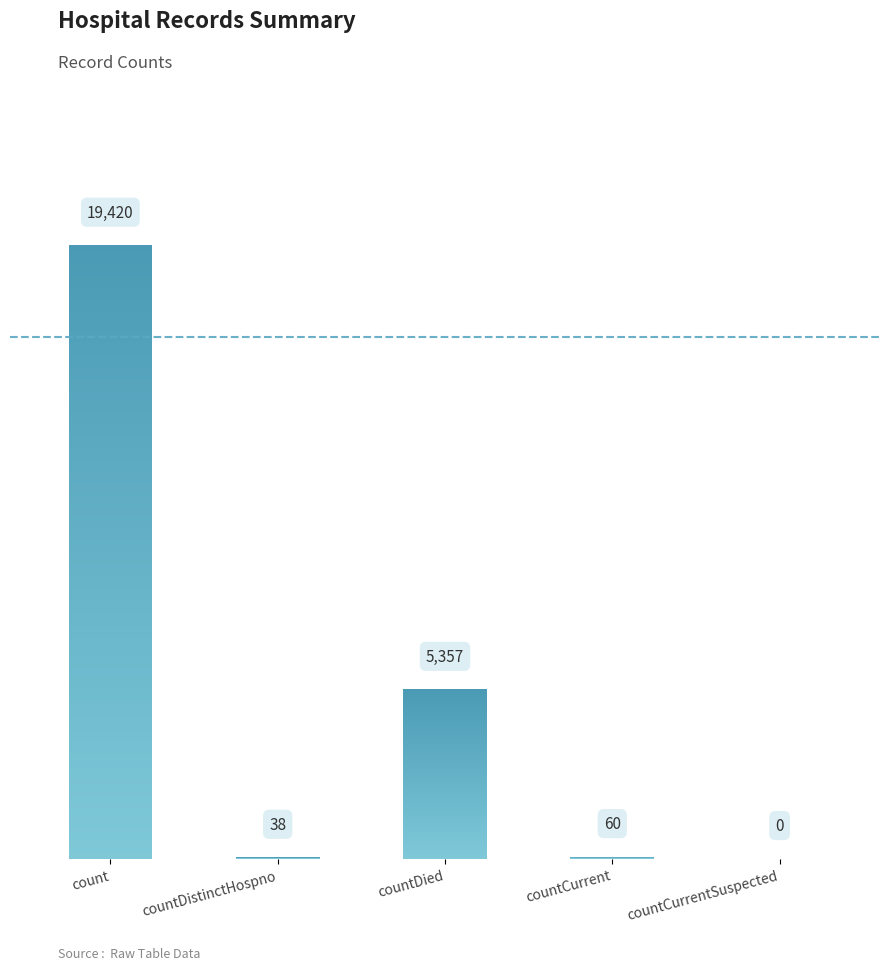

Are the bars grouped side by side (vs. stacked)?

No